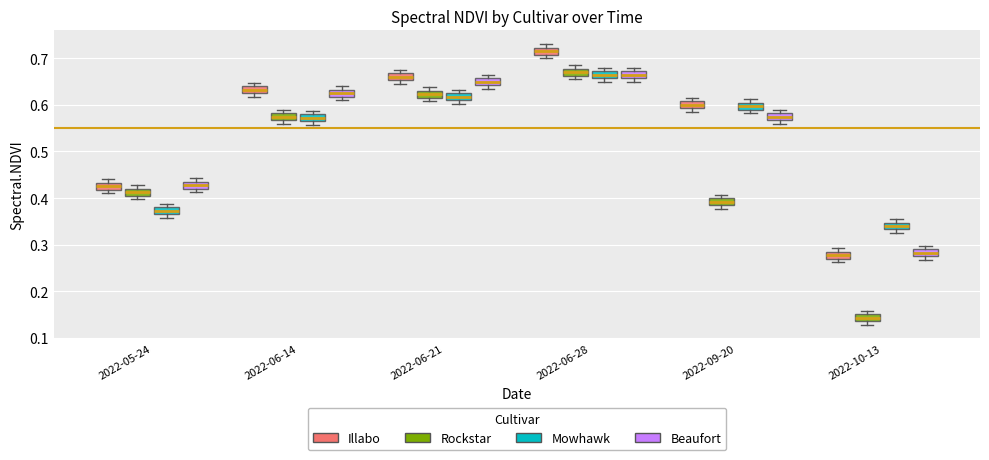

Which box has the lowest median line?

2022-10-13 (Rockstar)